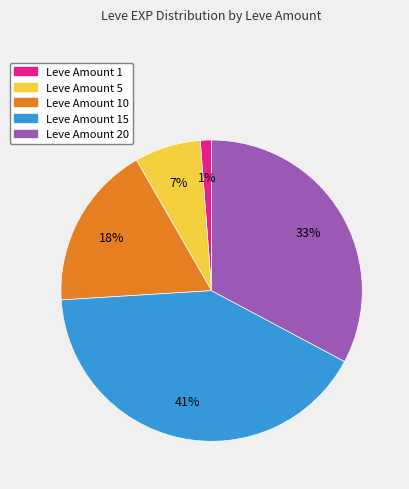

To the nearest percent, what is the average slice percentage?

20%